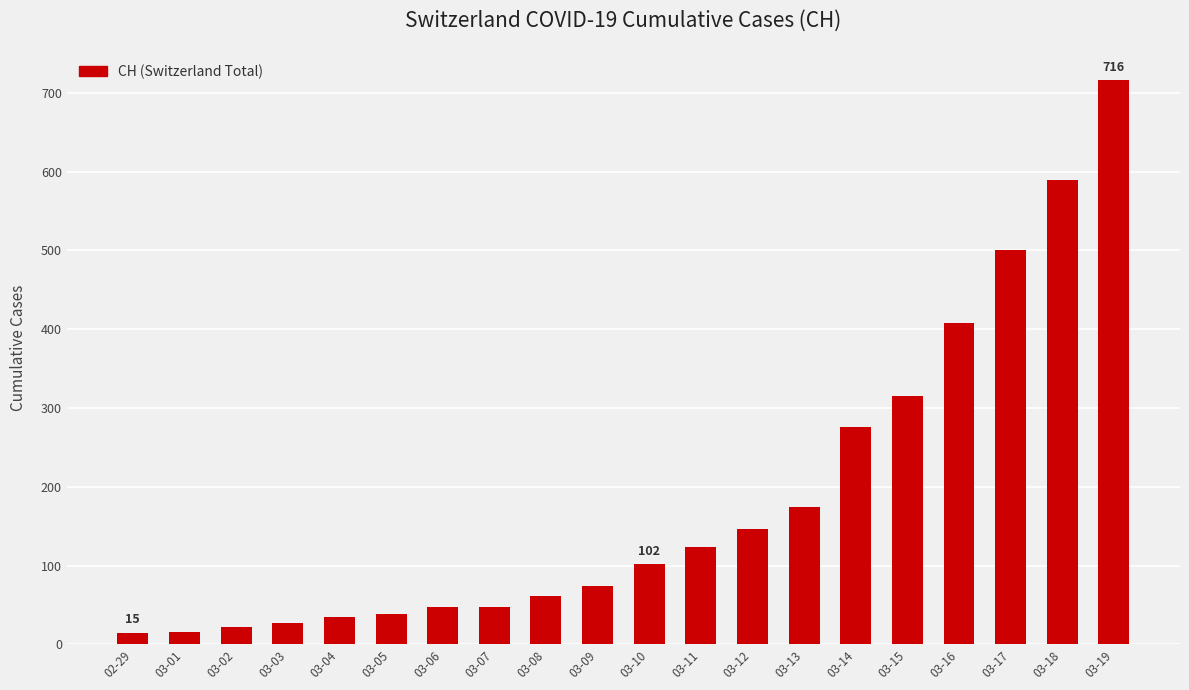

Where is the data nearest to the value 365?

03-16